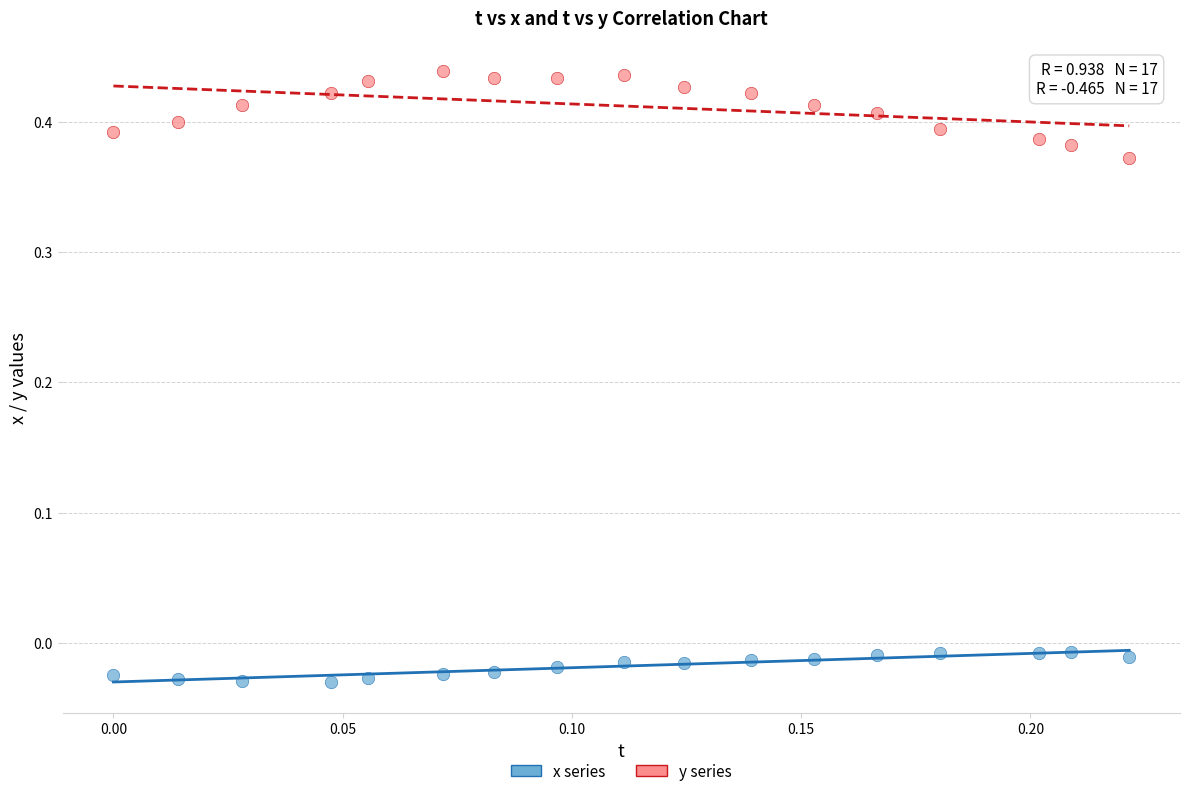

Which series has the widest spread of Y values?

y series